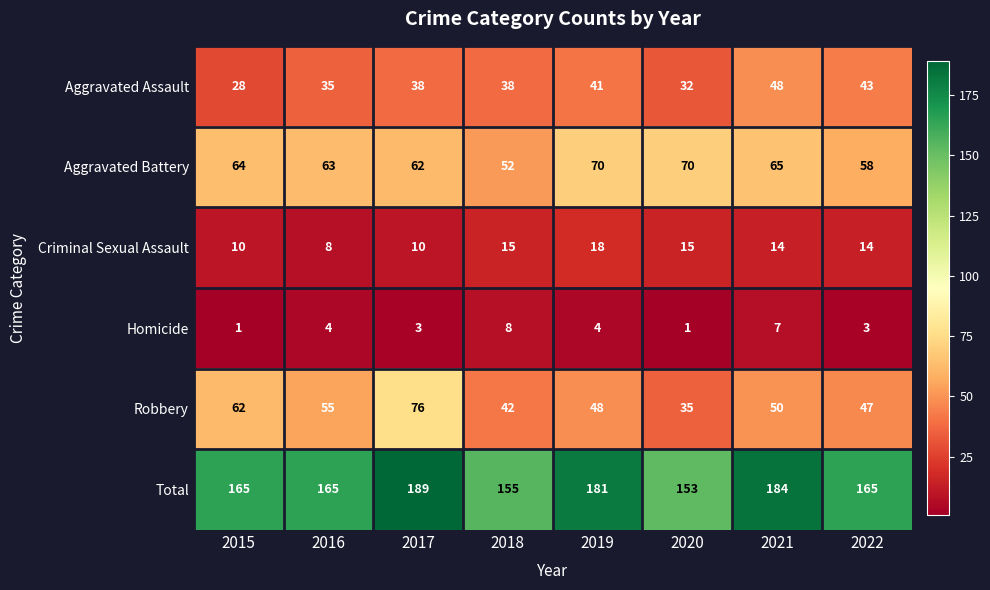

What is the sum of all Aggravated Assault values?

303